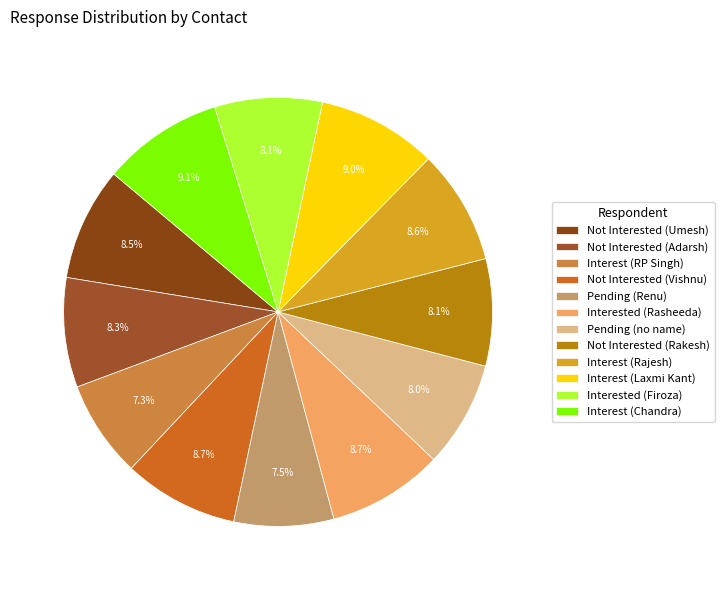

Is the sum of Interest (Laxmi Kant) and Pending (Renu) greater than half?

No